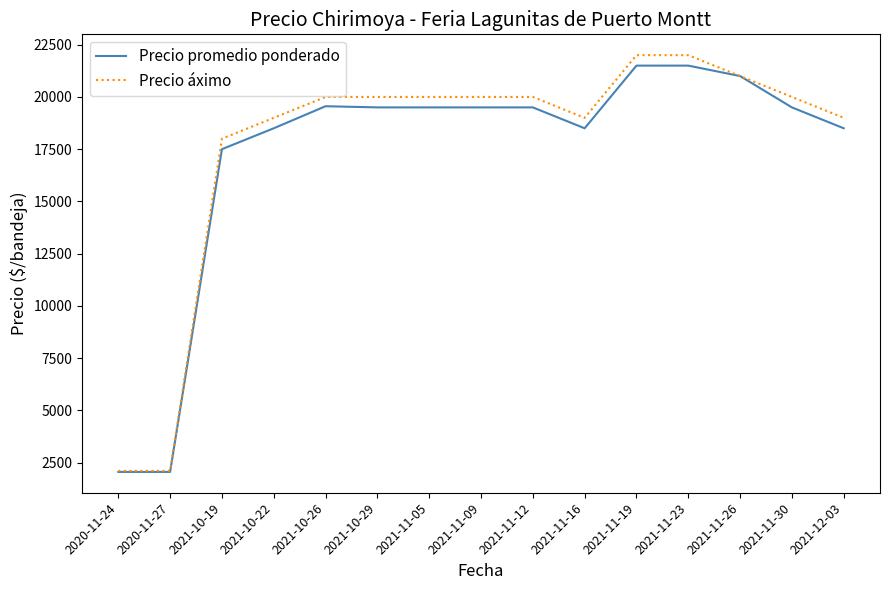

What is the approximate value of Precio promedio ponderado at 2021-11-09?

19500